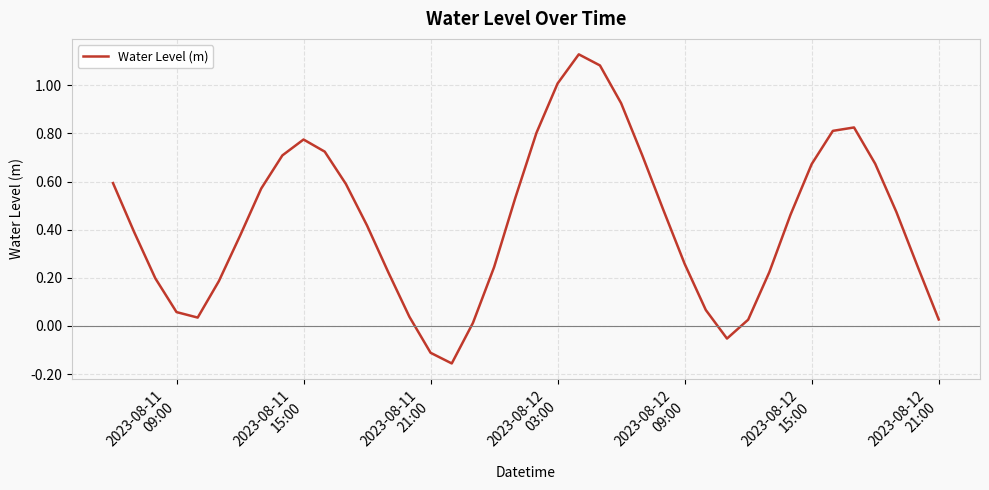

What is the difference between the maximum and minimum values?

1.3